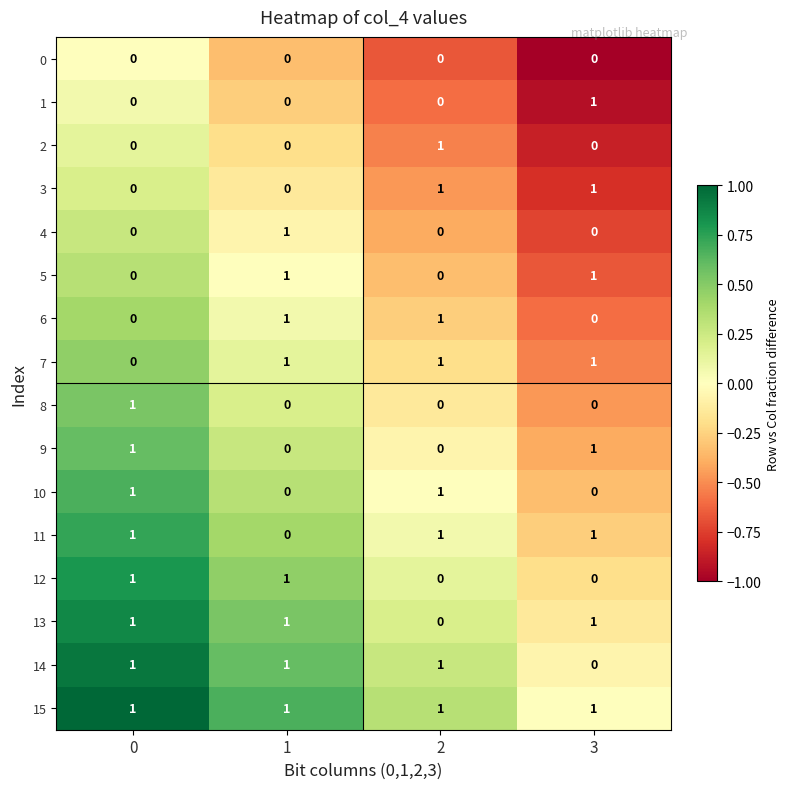

What is the total value across all series at 1?

8